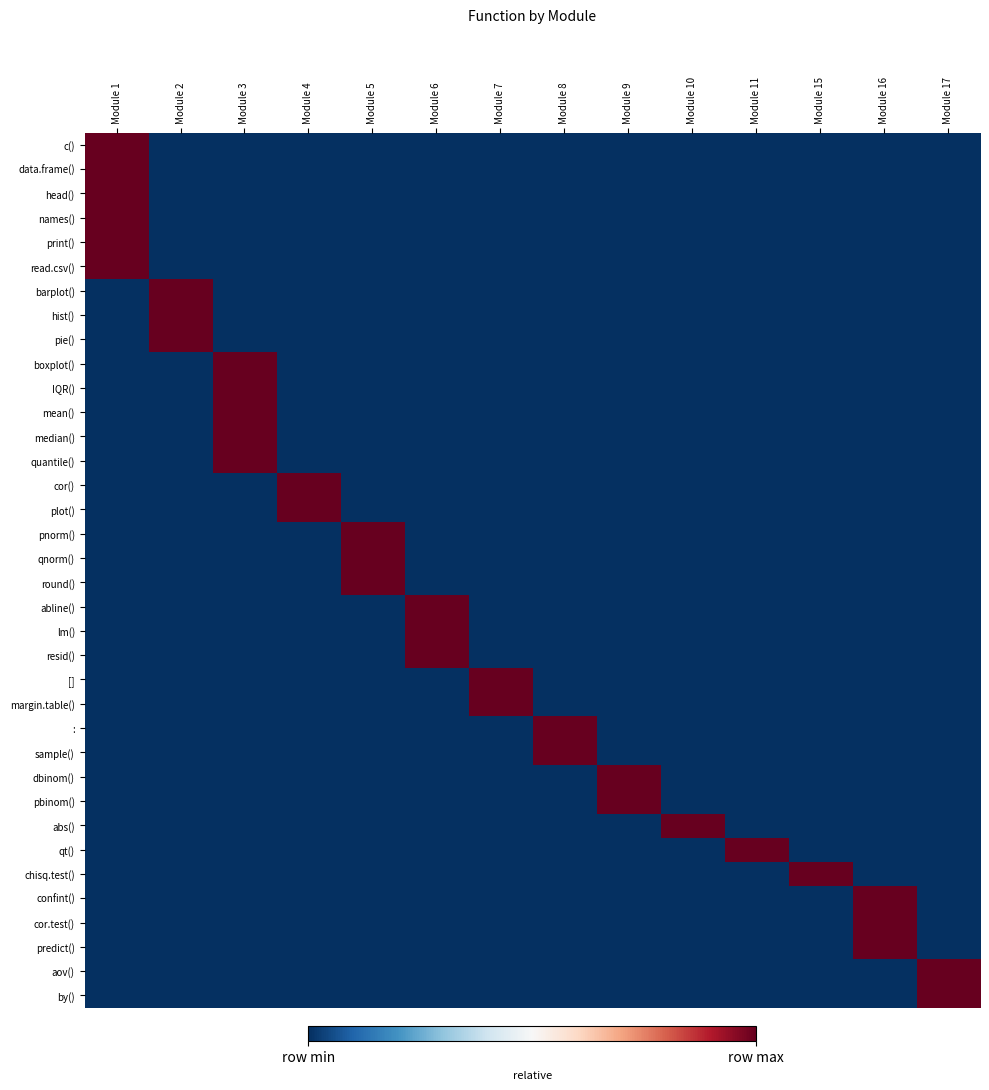

Which has a higher value, Module 10 or Module 1?

Module 1